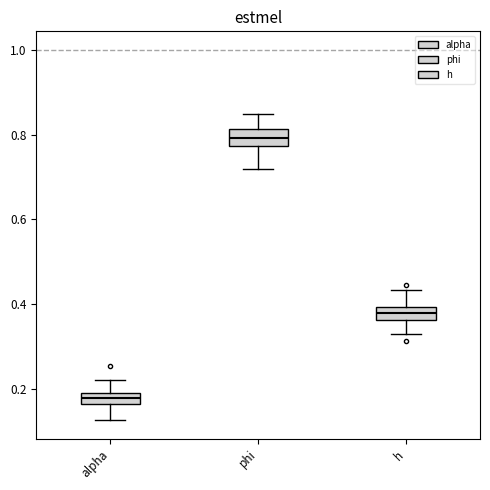

Where is the lower edge of the box for phi on the y-axis? The values are not printed on the chart, so give them approximately, as read against the axis.

0.78